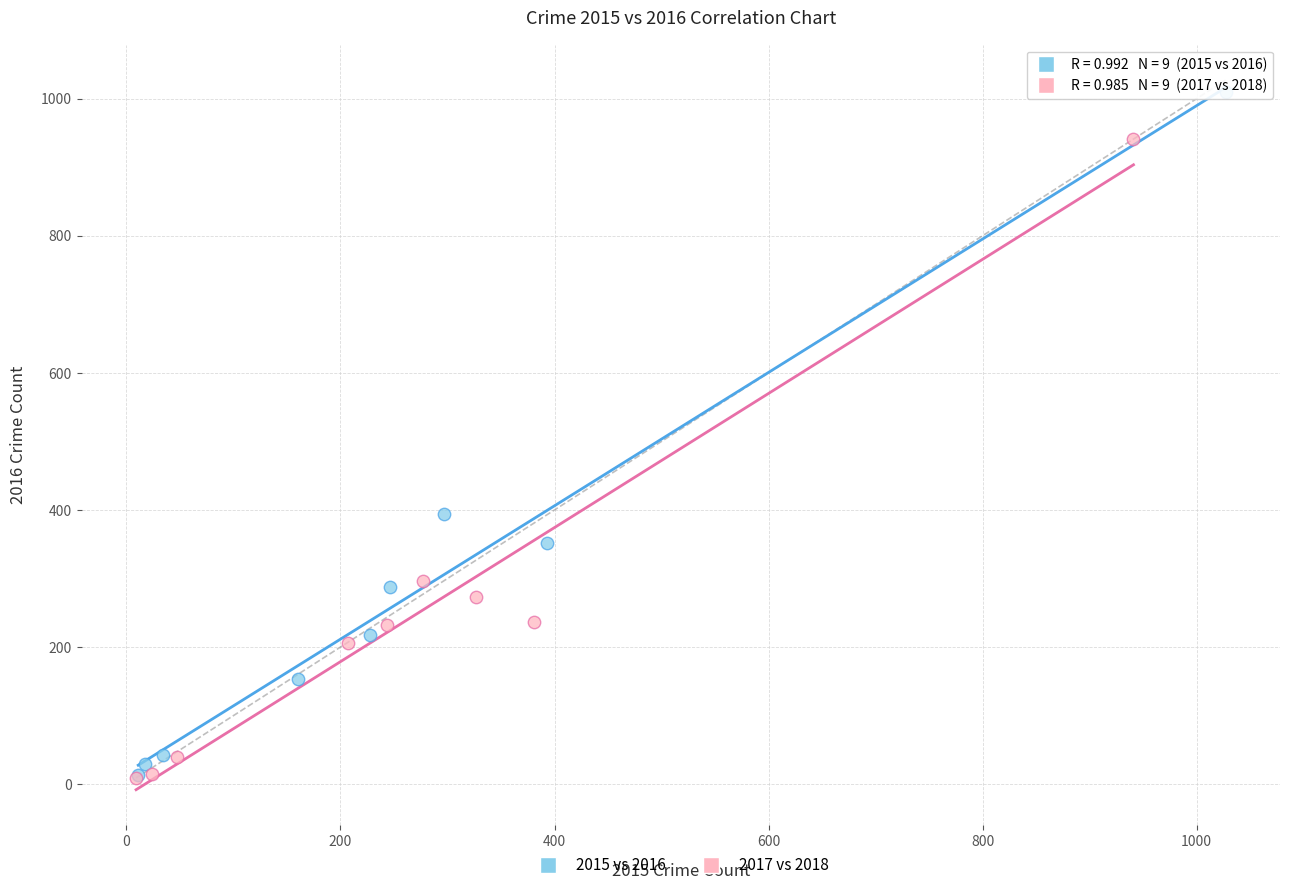

Which series has the widest spread of Y values?

2015 vs 2016